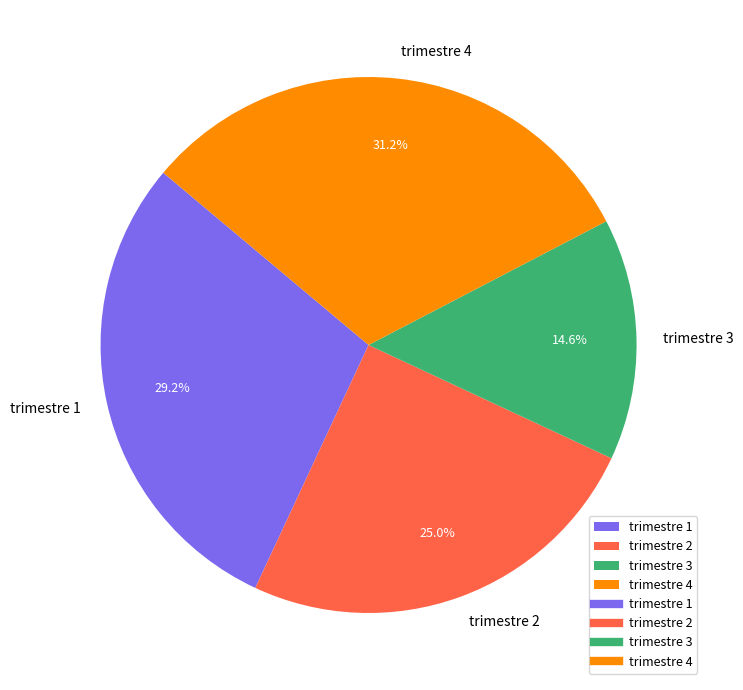

To the nearest percent, what is the combined percentage of trimestre 1 and trimestre 4?

60%